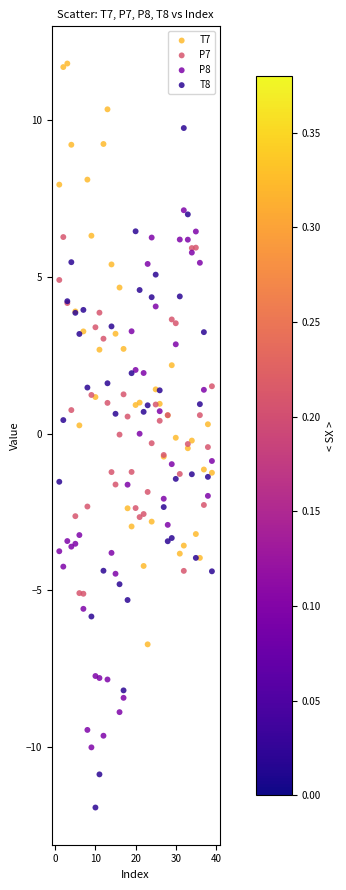

Which series contains the lowest Y value?

T8